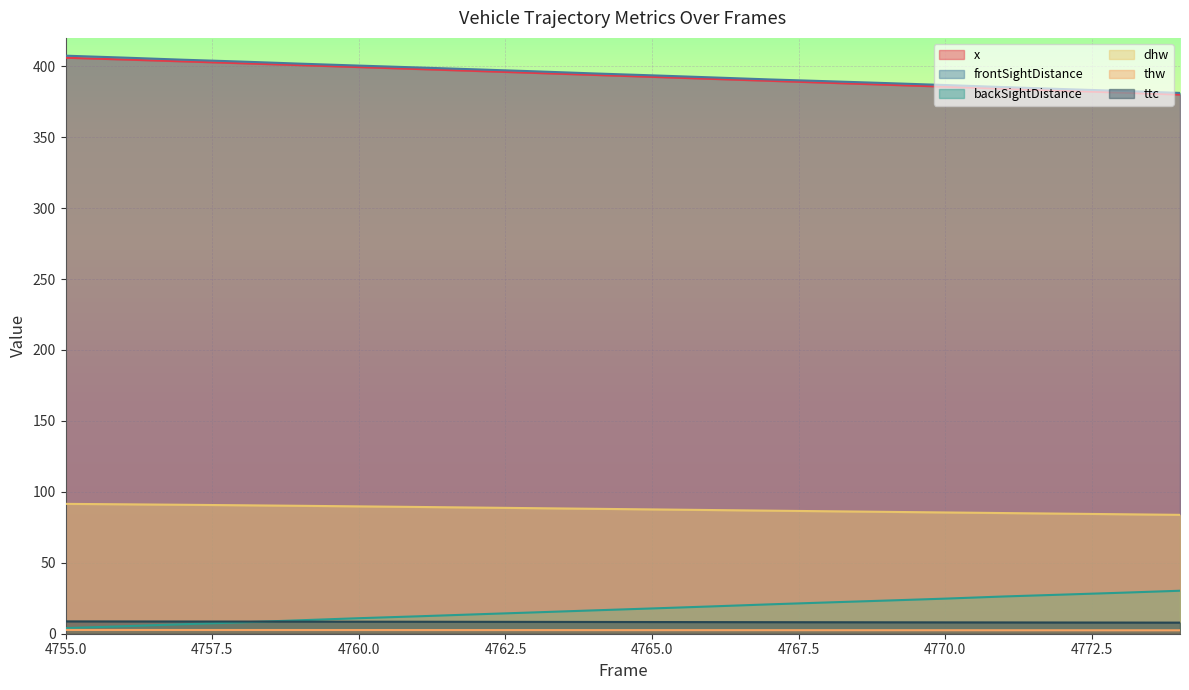

Which series has the largest total across all categories?

frontSightDistance